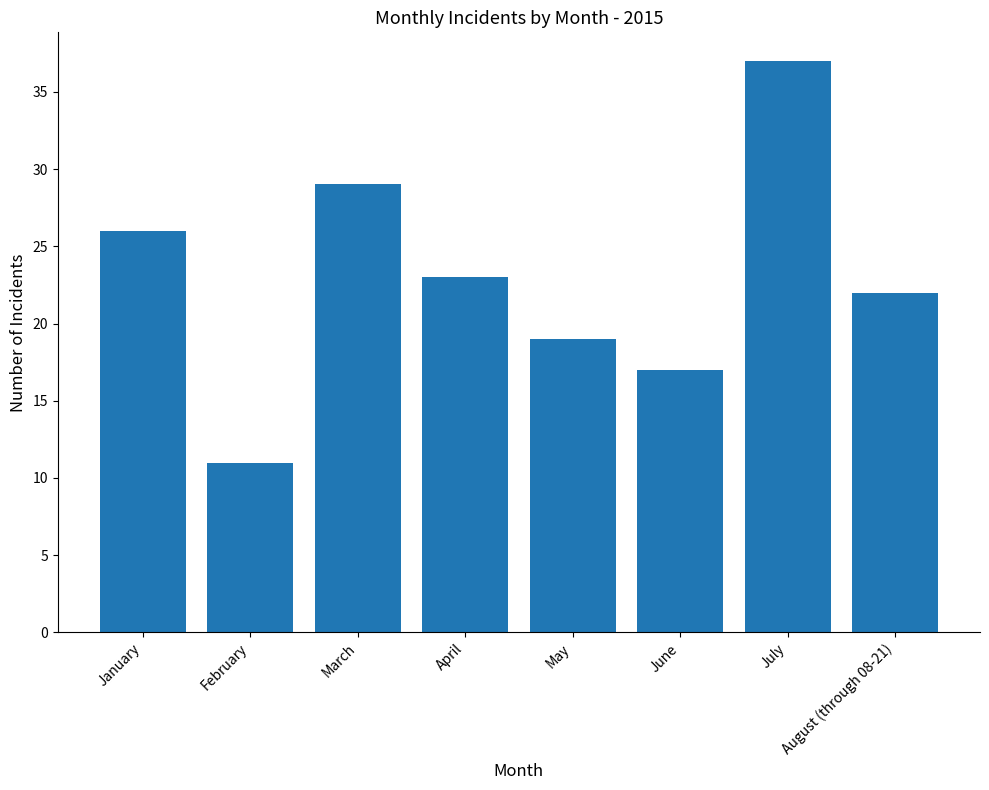

Rank the categories by value from highest to lowest.

July, March, January, April, August (through 08-21), May, June, February